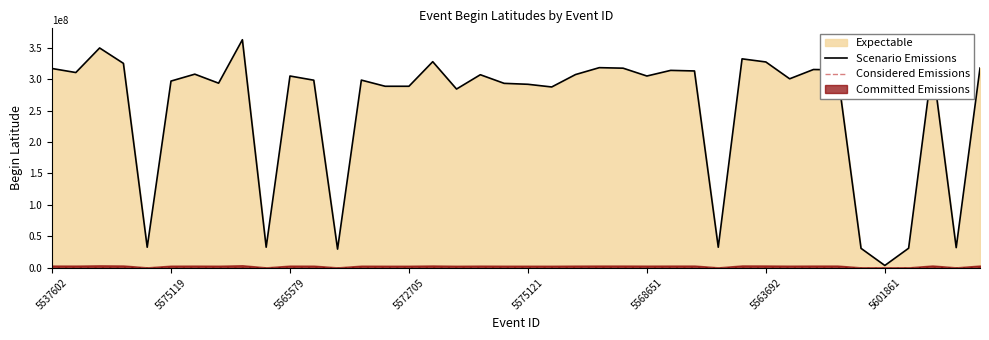

What is the label of the 7th point from the left?

5562952